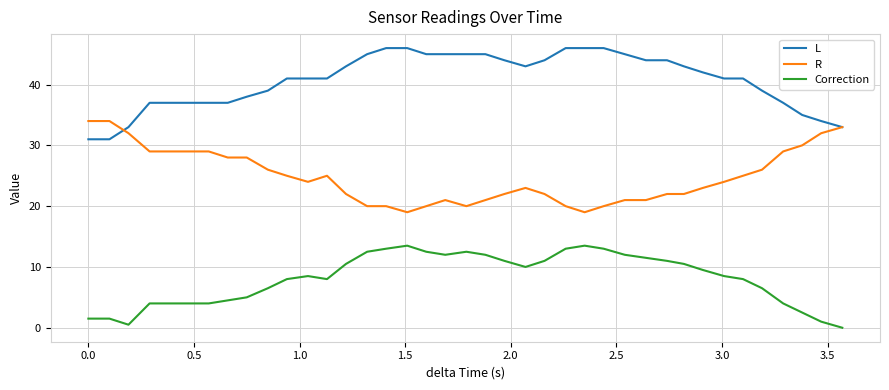

List the series in order of their overall mean, lowest first.

Correction, R, L